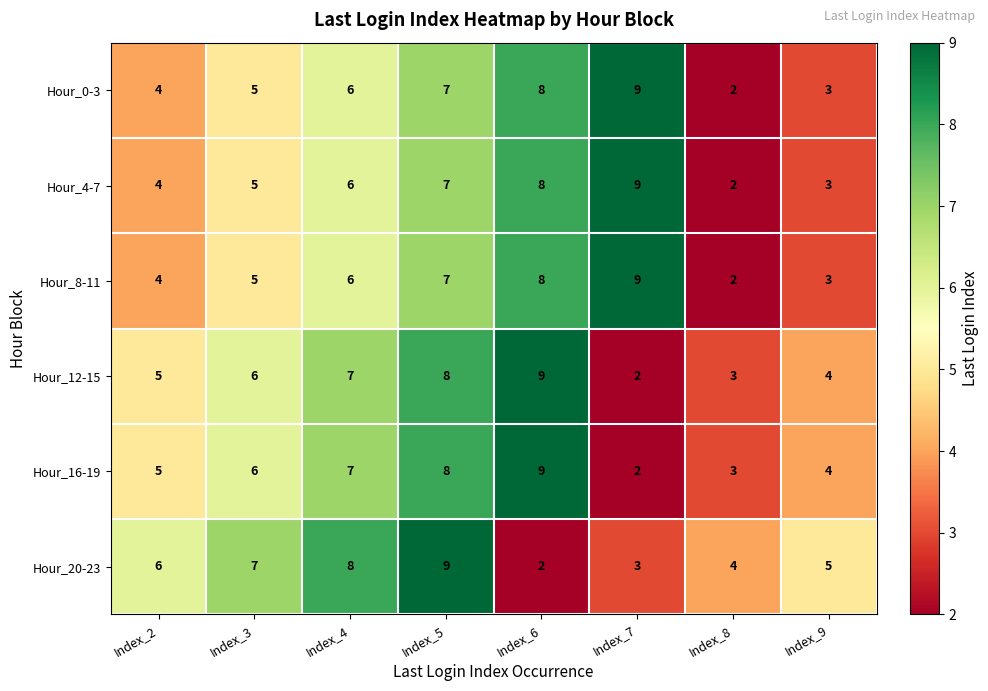

What is the spread (max minus min) of values at Index_6?

7